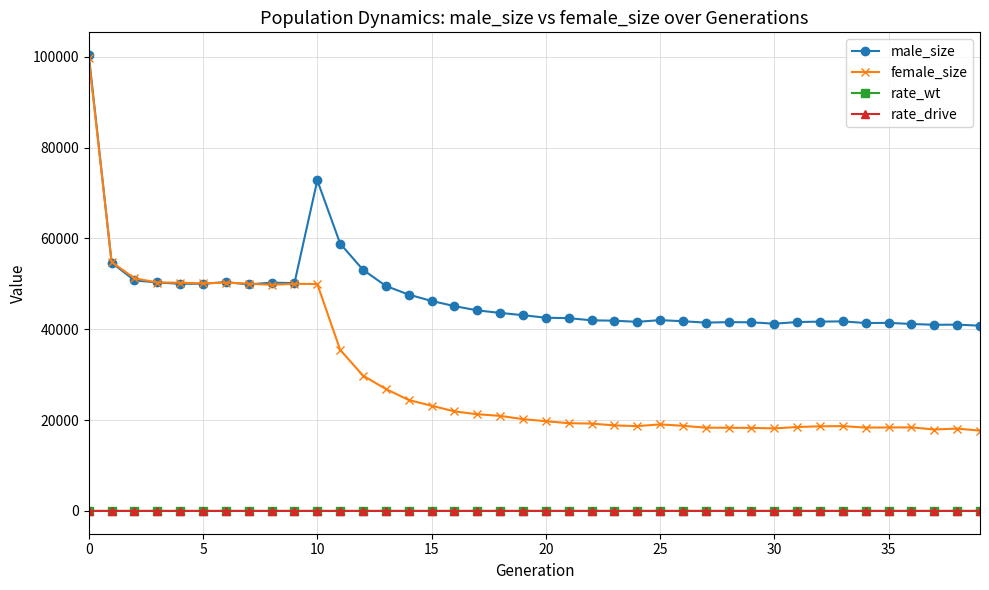

What is the value of the female_size point at the 27th from the left?

18741.0